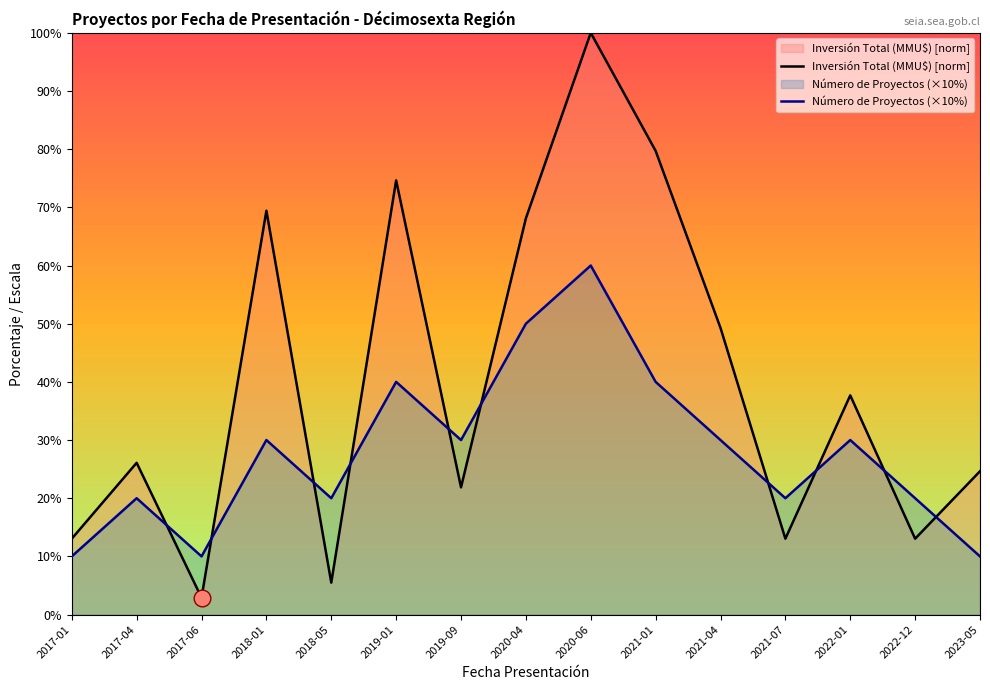

What value does the Número de Proyectos (×10%) series have at 2021-04?

30.0